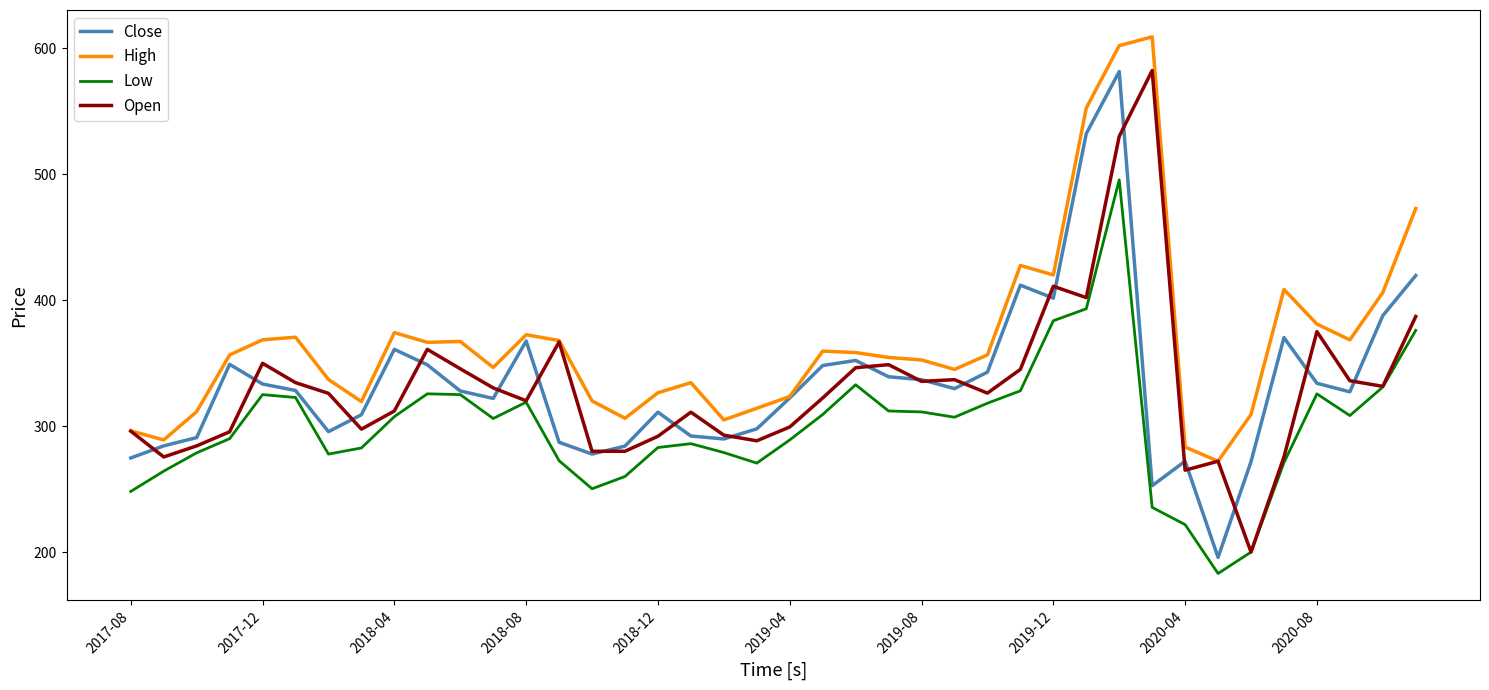

What is the minimum value for High?

272.1